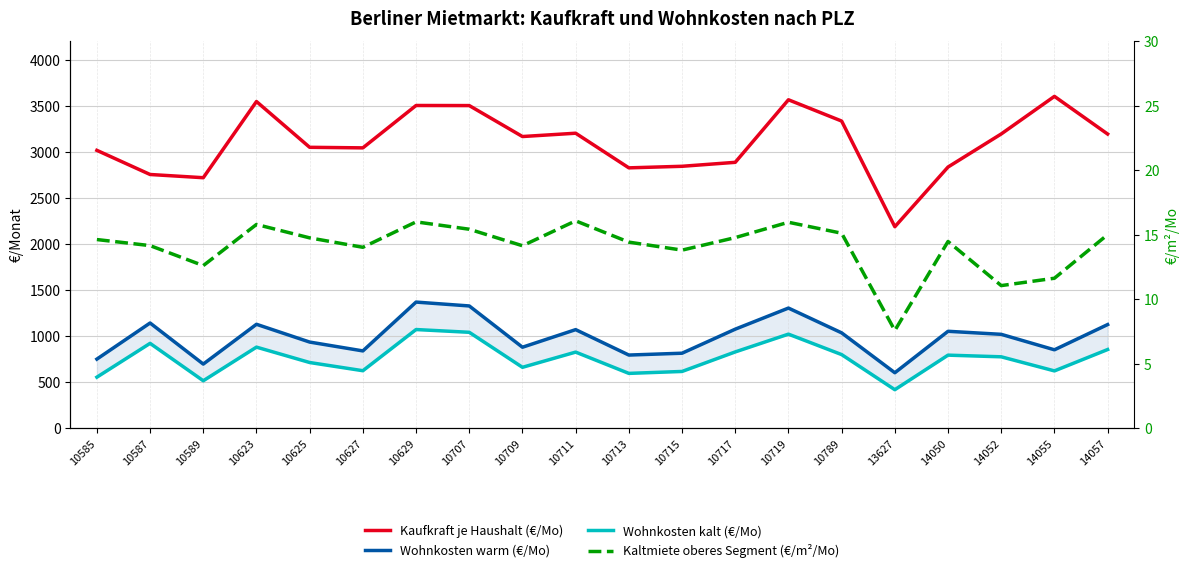

List the series in order of their peak value, lowest first.

Kaltmiete oberes Segment (€/m²/Mo), Wohnkosten kalt (€/Mo), Wohnkosten warm (€/Mo), Kaufkraft je Haushalt (€/Mo)